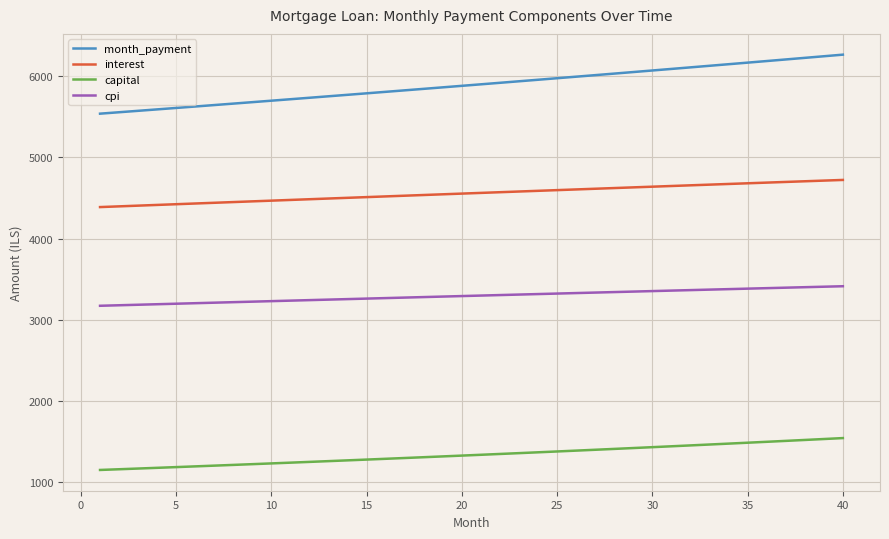

What is the lowest value of the capital series?

1150.7